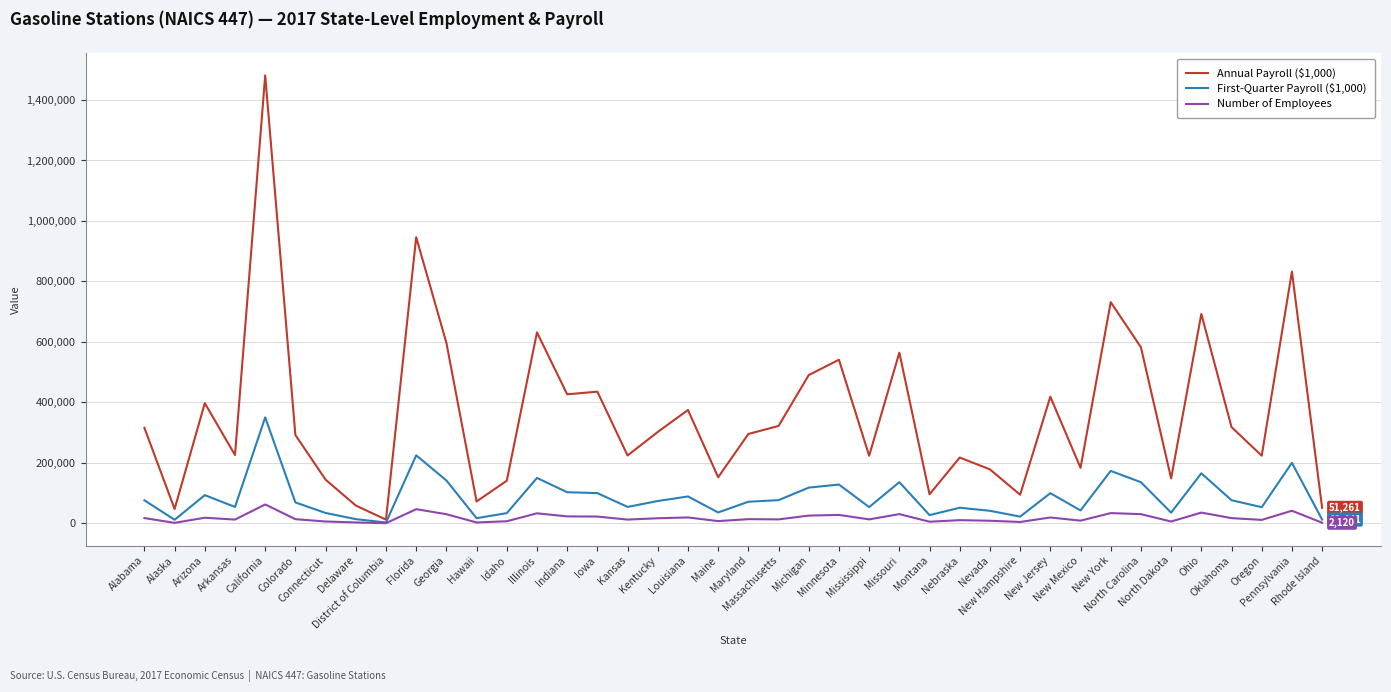

Which series has the largest total across all categories?

Annual Payroll ($1,000)